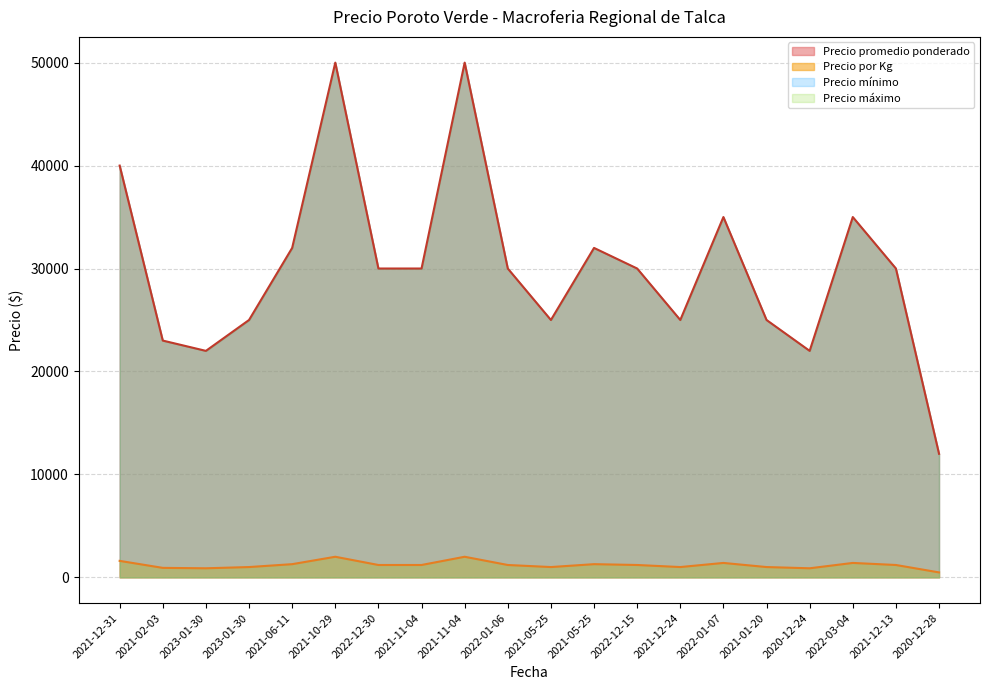

Reading right to left, list all the values displayed in this chart.

Precio promedio ponderado: 12000	30000	35000	22000	25000	35000	25000	30000	32000	25000	30000	50000	30000	30000	50000	32000	25000	22000	23000	40000
Precio minimo: 480	1200	1400	880	1000	1400	1000	1200	1280	1000	1200	2000	1200	1200	2000	1280	1000	880	920	1600